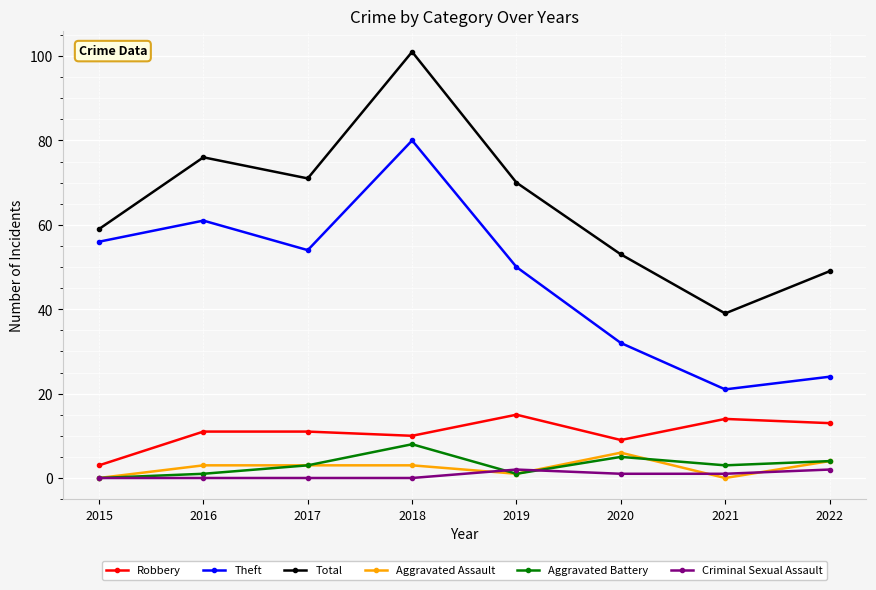

How many interior local valleys does the Total series have?

2